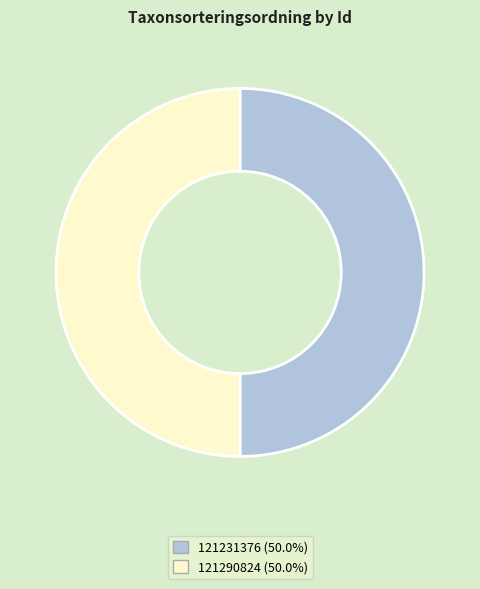

Approximately how many times larger is the value at 121231376 compared to 121290824?

1.0